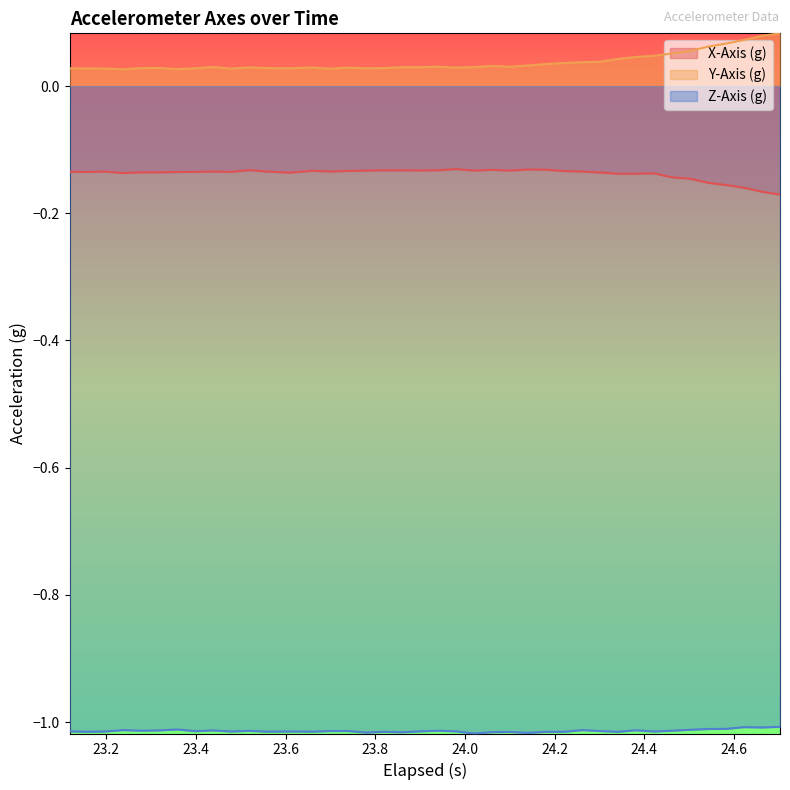

True or false: X-Axis (g) and Y-Axis (g) cross at least once.

False